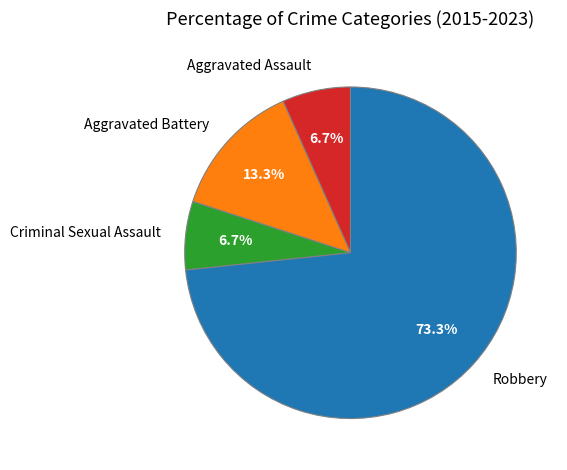

Do Aggravated Battery and Robbery together represent more than half of the pie?

Yes